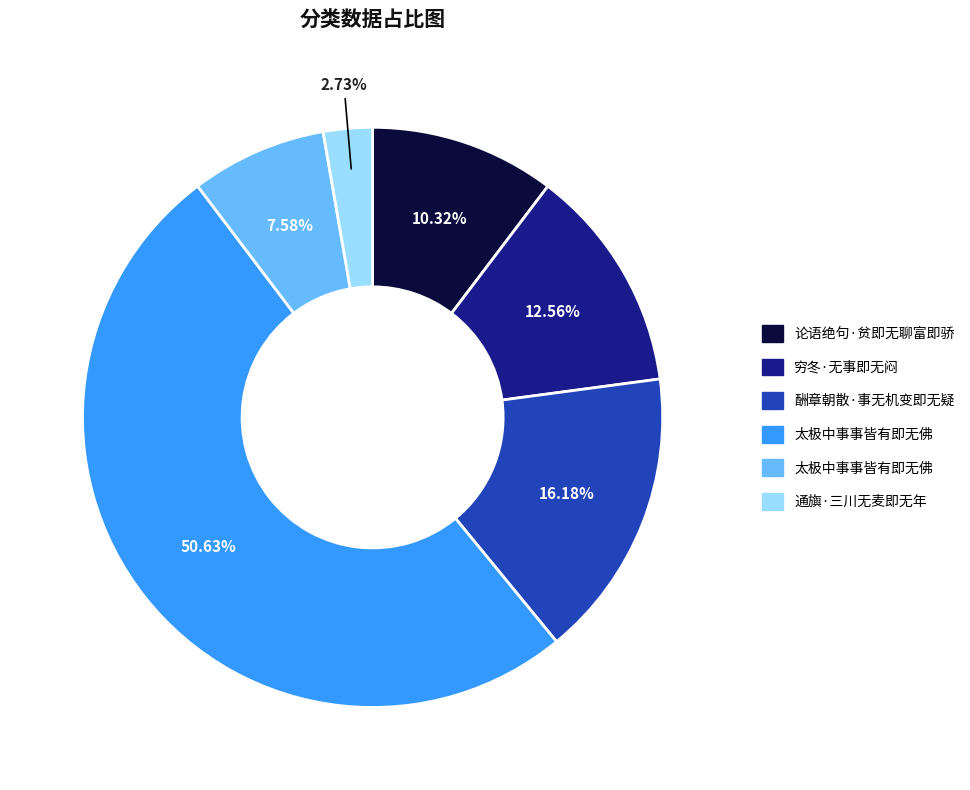

Is there any slice that represents more than half of the pie?

Yes